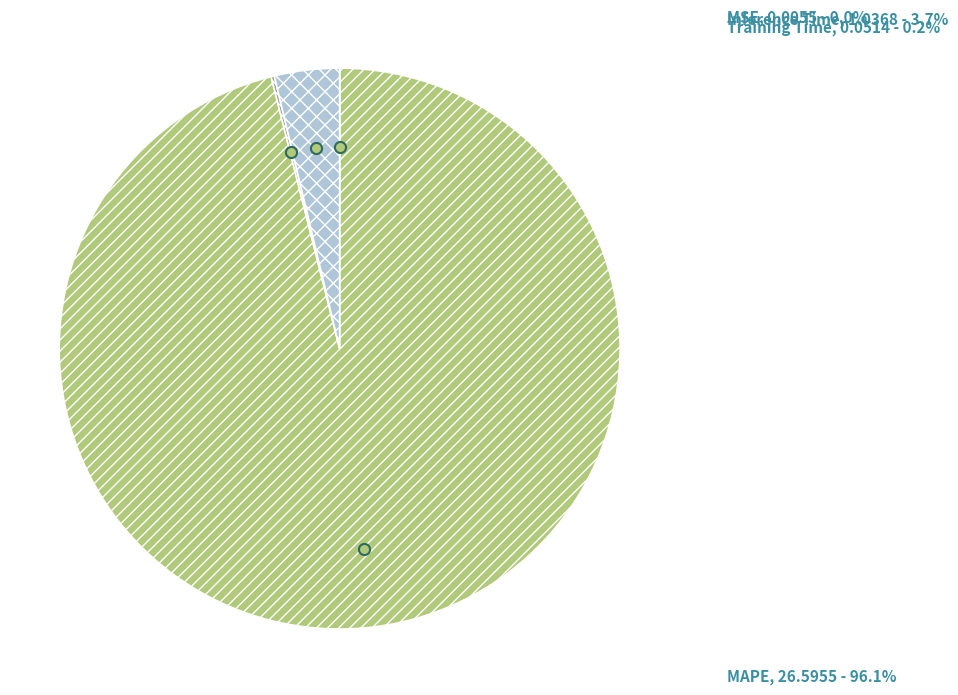

What is the majority slice?

MAPE